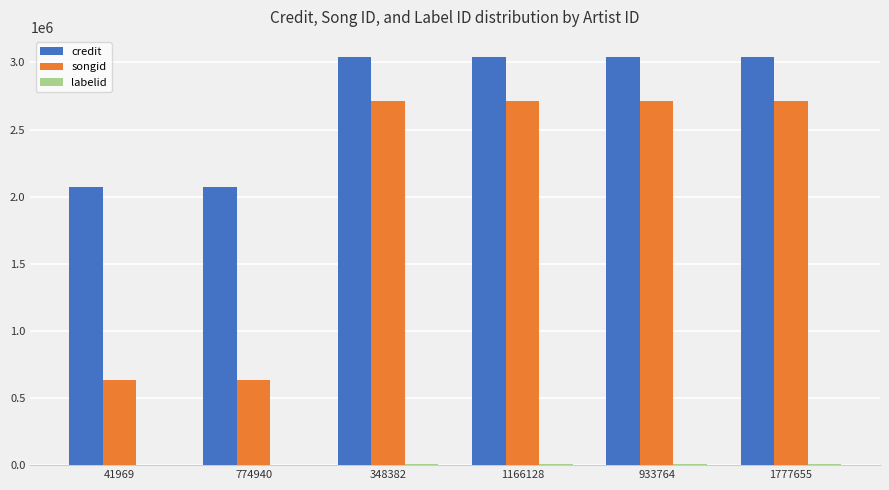

Between 41969 and 348382, which series saw the biggest shift?

songid